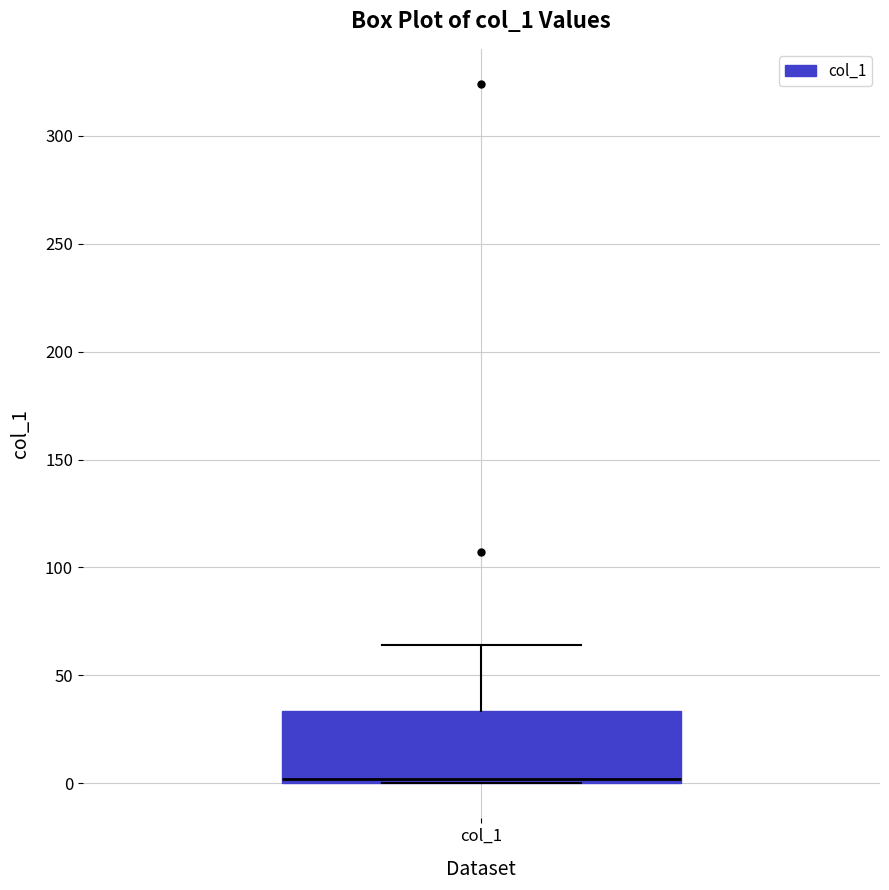

Read this box plot against the y-axis: the position of the median line, the range covered by the box, and the ends of both whiskers. The values are not printed on the chart, so give them approximately, as read against the axis.

median 0 (just above the box's lower edge), box 0 to 35, whiskers 0 to 65